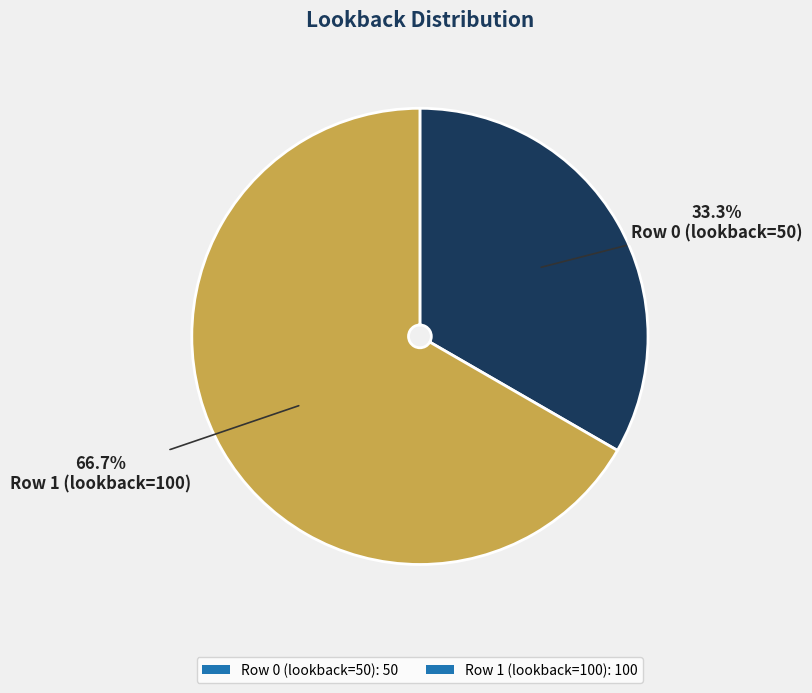

How much of the chart is everything except Row 0 (lookback=50)?

66.7%